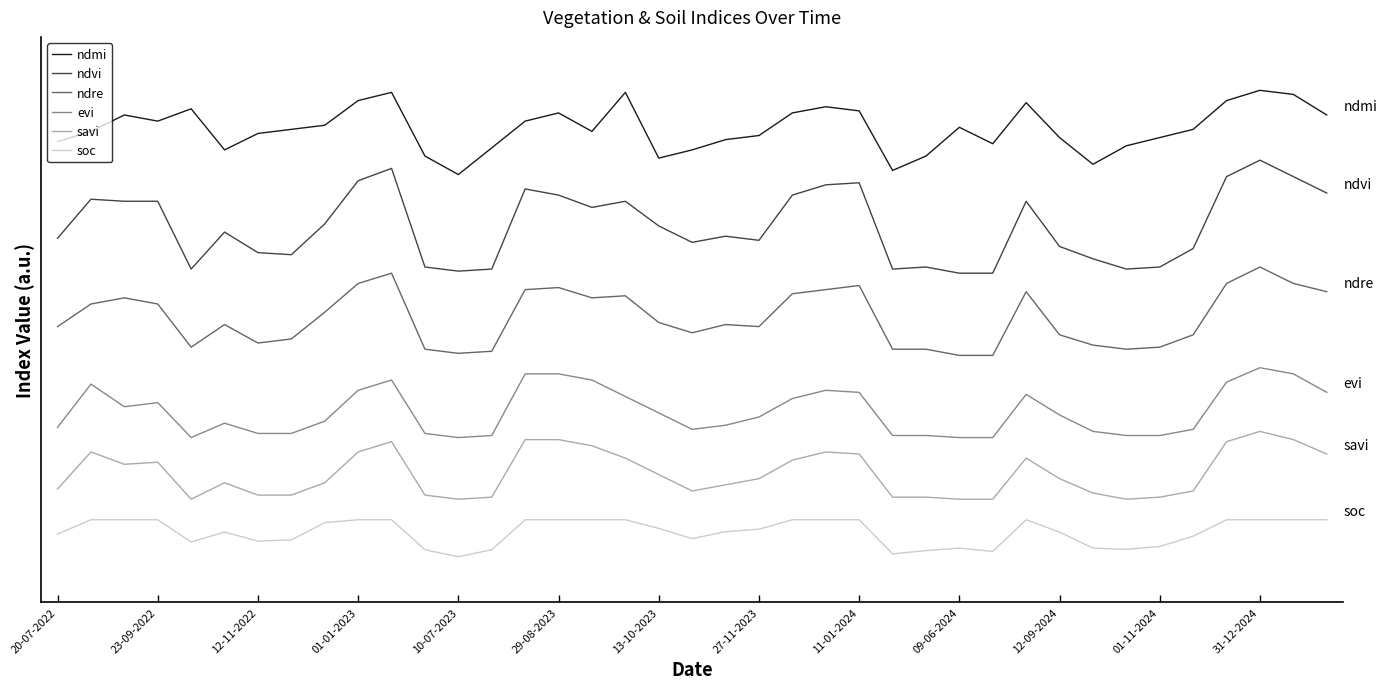

Does the chart display data point markers on the line(s)?

No